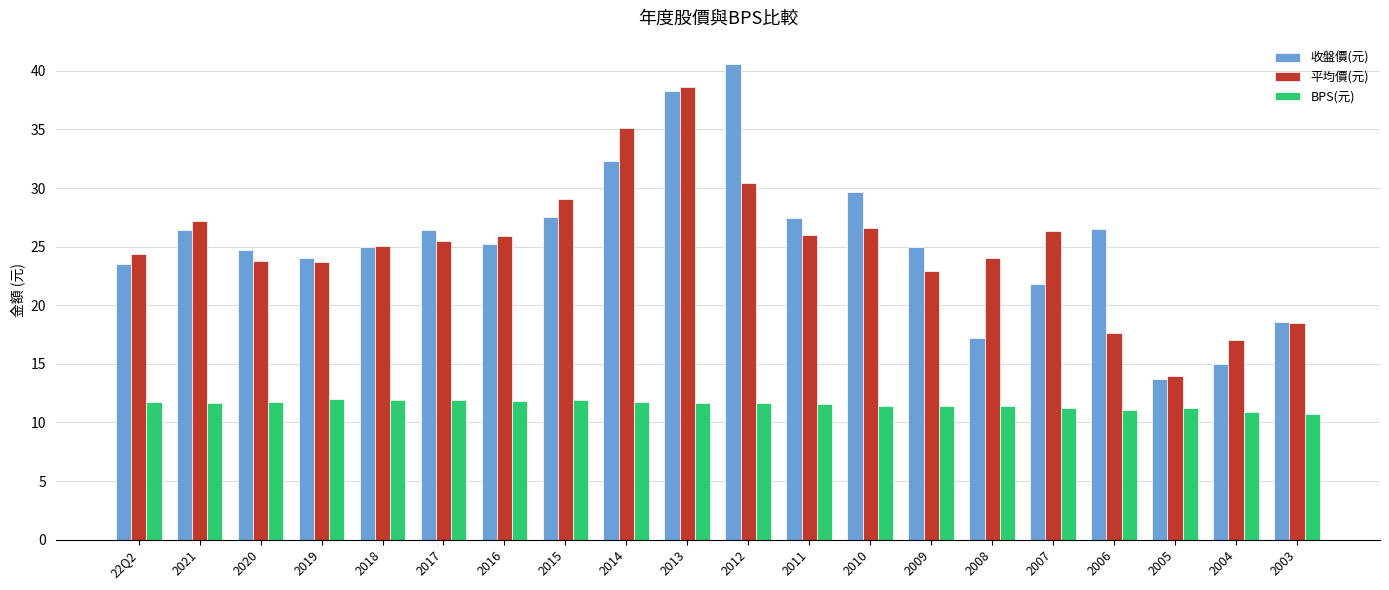

Which series has the largest range (max minus min)?

收盤價(元)